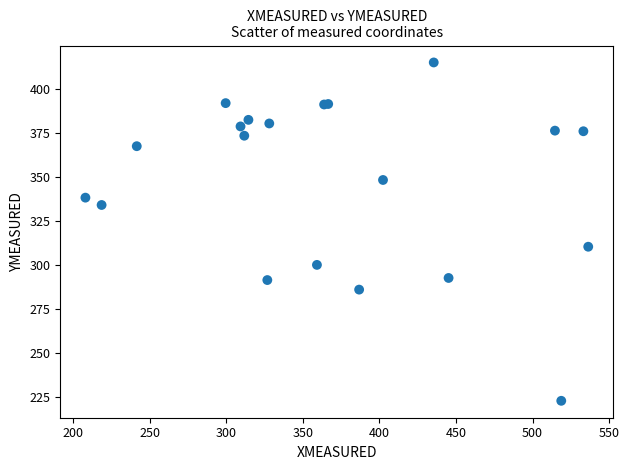

What Y value in the scatter plot is closest to 318?

310.4